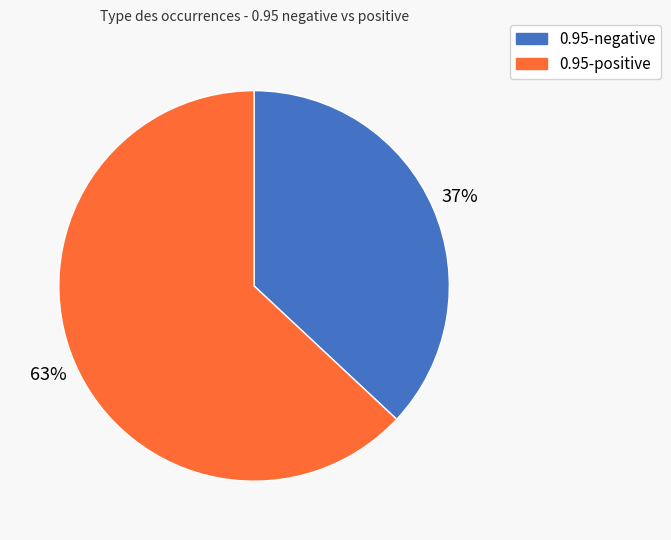

To the nearest percent, what is the average slice percentage?

50%